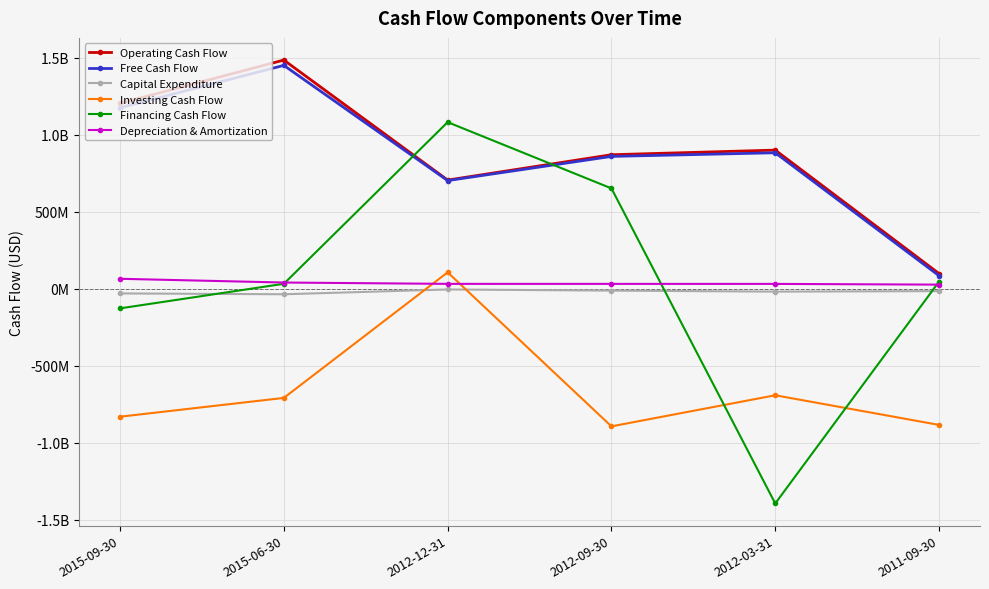

True or false: Investing Cash Flow and Free Cash Flow cross at least once.

False